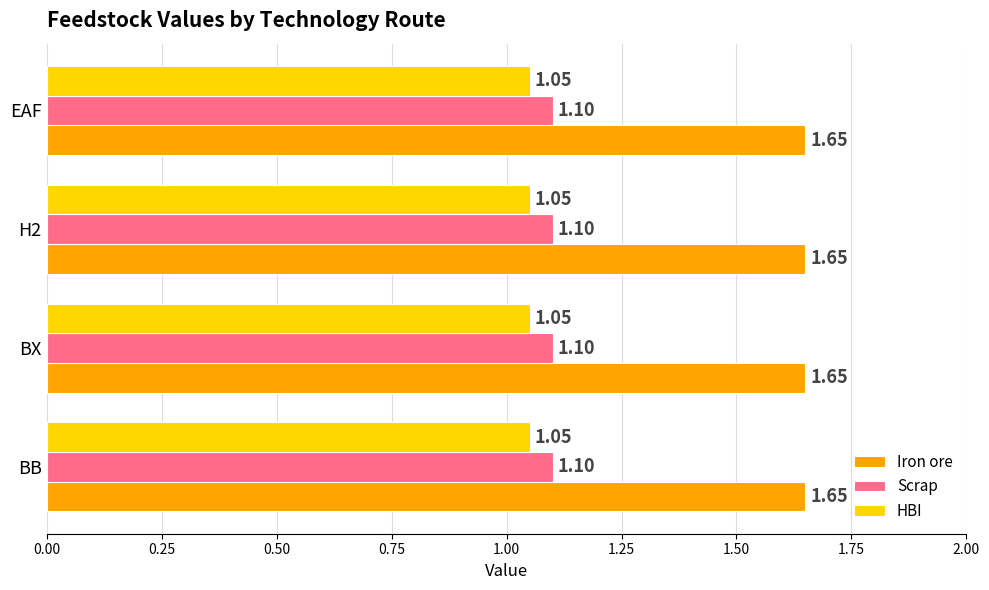

How many series are shown in this chart?

3